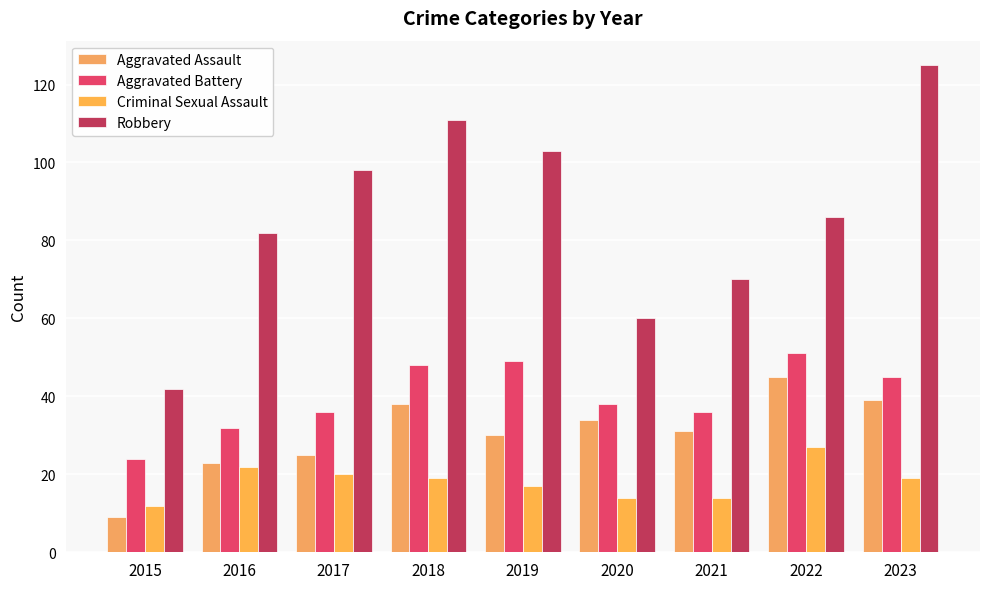

Reading left to right, transcribe all the data shown in this chart.

Aggravated Assault: 2015=9	2016=23	2017=25	2018=38	2019=30	2020=34	2021=31	2022=45	2023=39
Aggravated Battery: 2015=24	2016=32	2017=36	2018=48	2019=49	2020=38	2021=36	2022=51	2023=45
Criminal Sexual Assault: 2015=12	2016=22	2017=20	2018=19	2019=17	2020=14	2021=14	2022=27	2023=19
Robbery: 2015=42	2016=82	2017=98	2018=111	2019=103	2020=60	2021=70	2022=86	2023=125